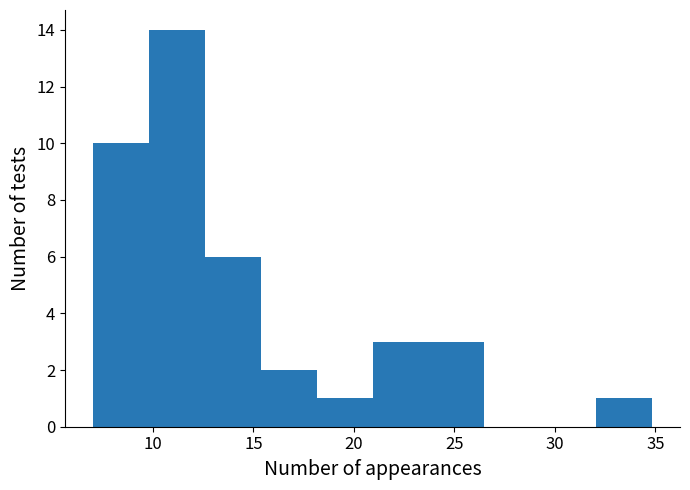

Over which range of the x-axis is the bar tallest?

10.0 to 12.5